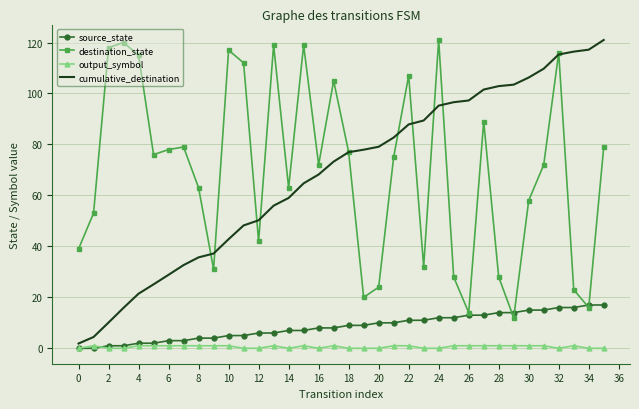

True or false: output_symbol and destination_state cross at least once.

False